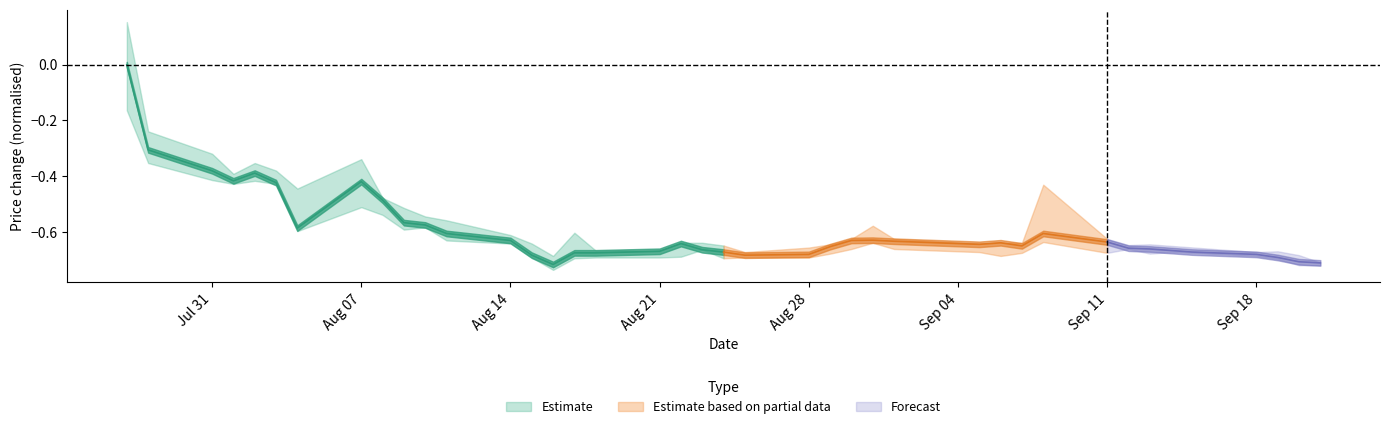

Which has a higher value, 19 or 28?

28